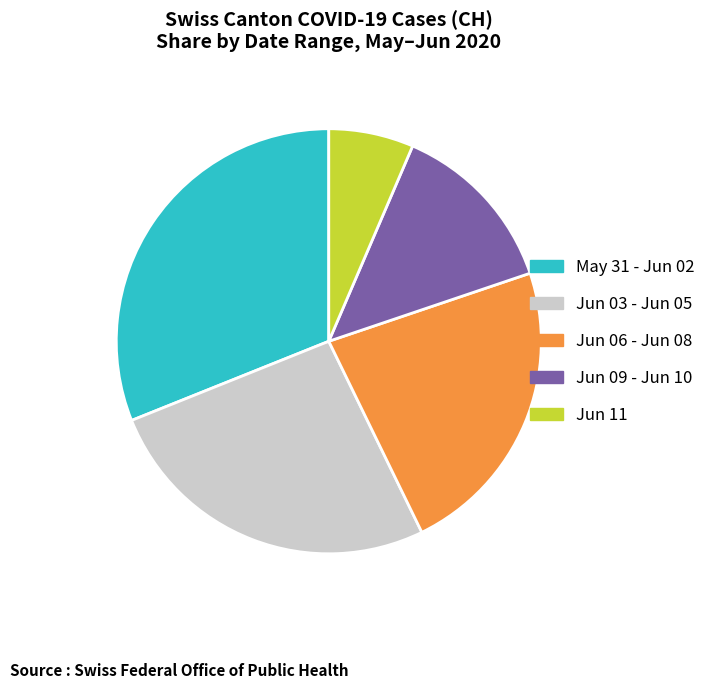

Is there any slice that represents more than half of the pie?

No